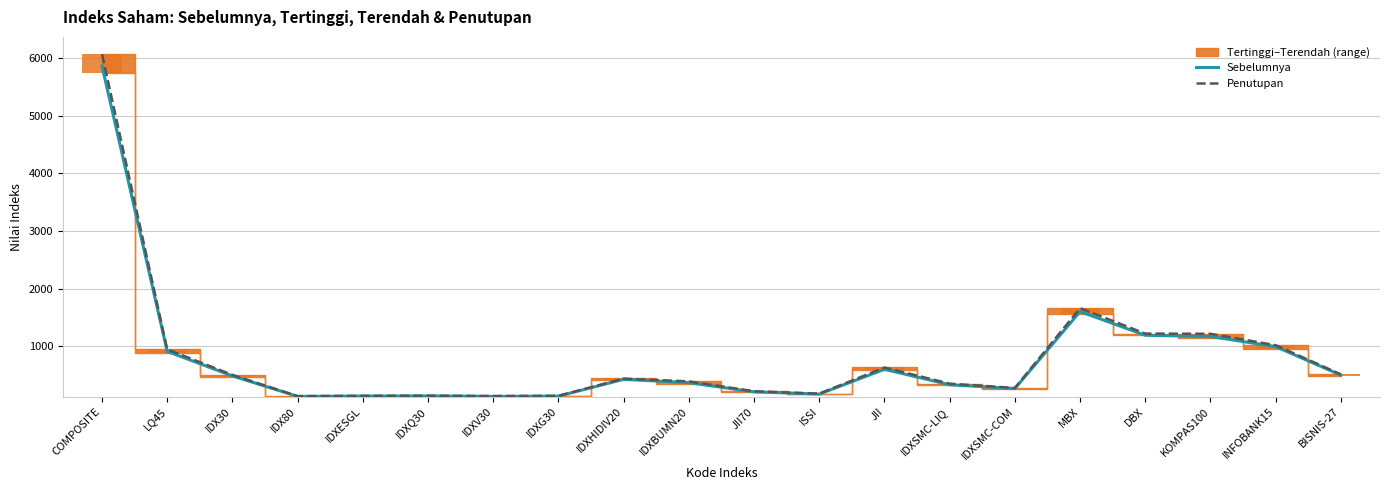

What is the average value of the Sebelumnya series?

789.2